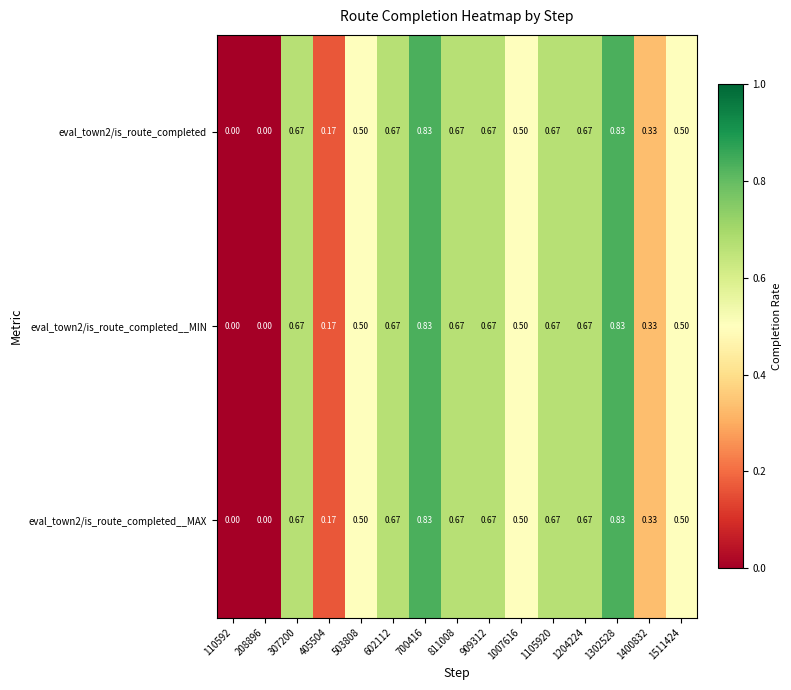

Is the value of eval_town2/is_route_completed at 110592 greater than the value of eval_town2/is_route_completed__MAX at 307200?

No